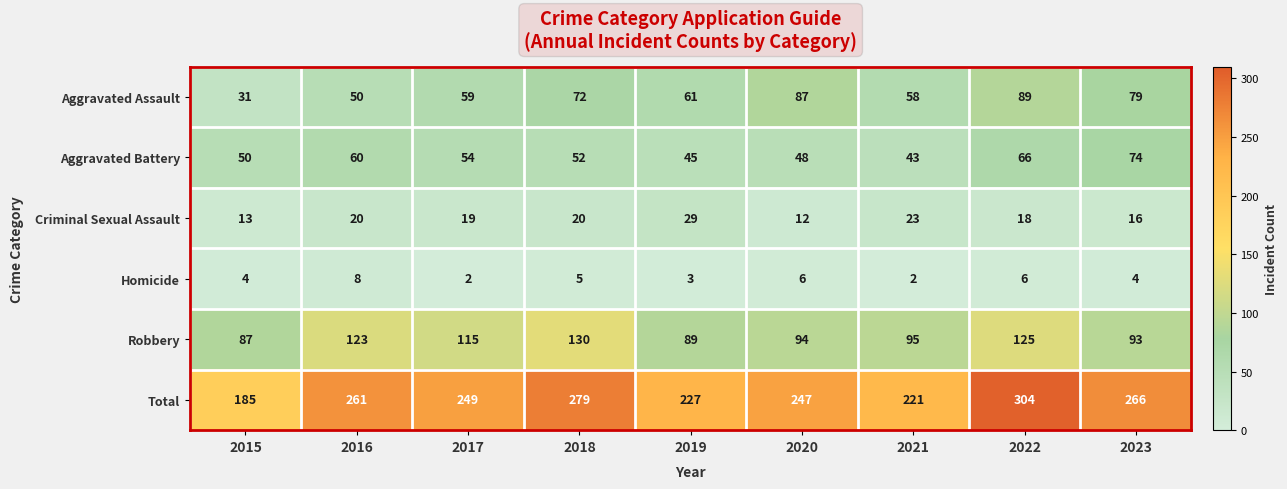

Is the value of Aggravated Battery at 2018 greater than the value of Robbery at 2018?

No